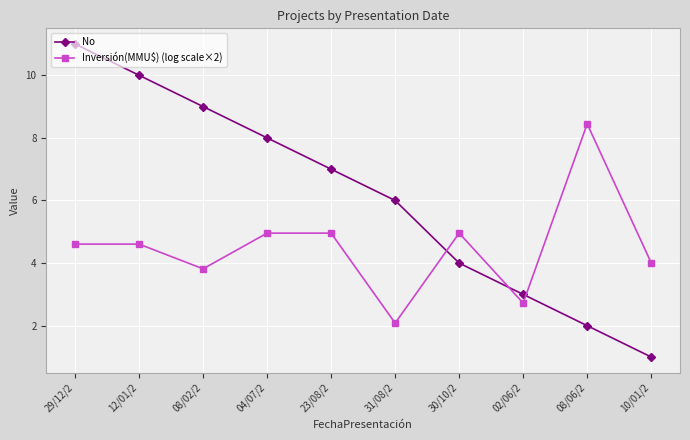

At 12/01/2, list the series in order from smallest to largest.

Inversión(MMU$) (log scale×2), No